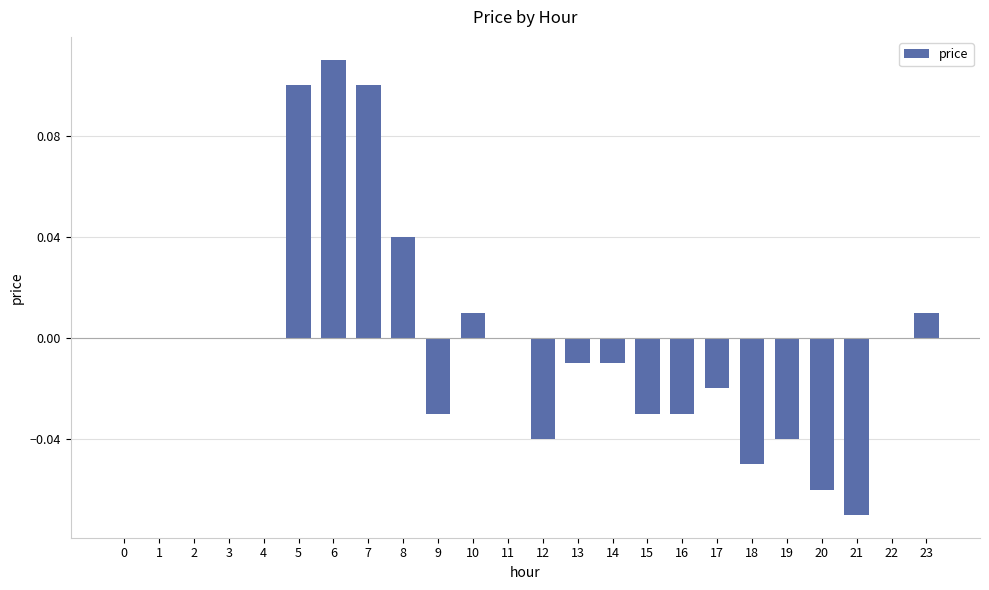

At which category does the chart reach its peak across all series?

6